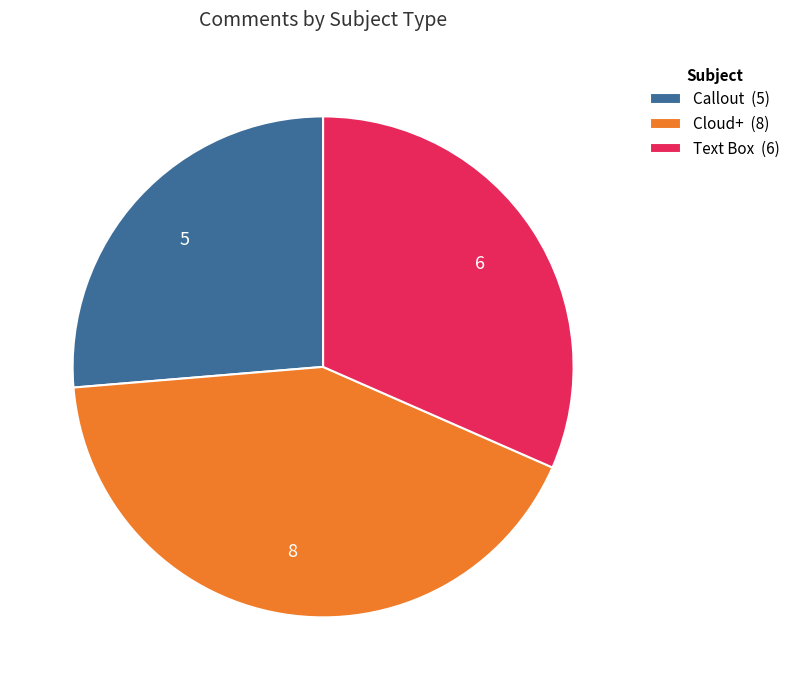

Combined, do Cloud+ (8) and Text Box (6) account for over 50%?

Yes